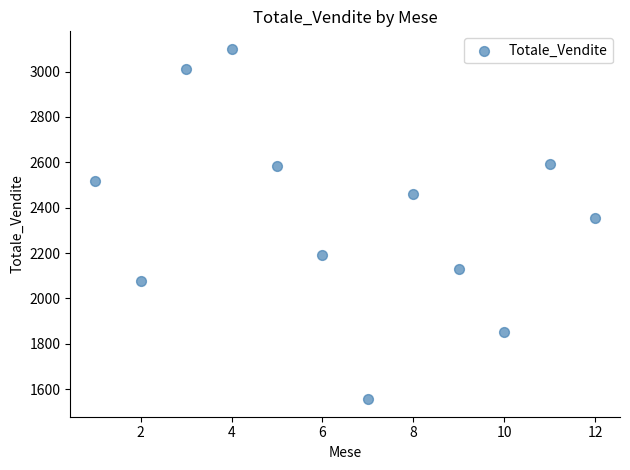

What is the range of X values (max minus min)?

11